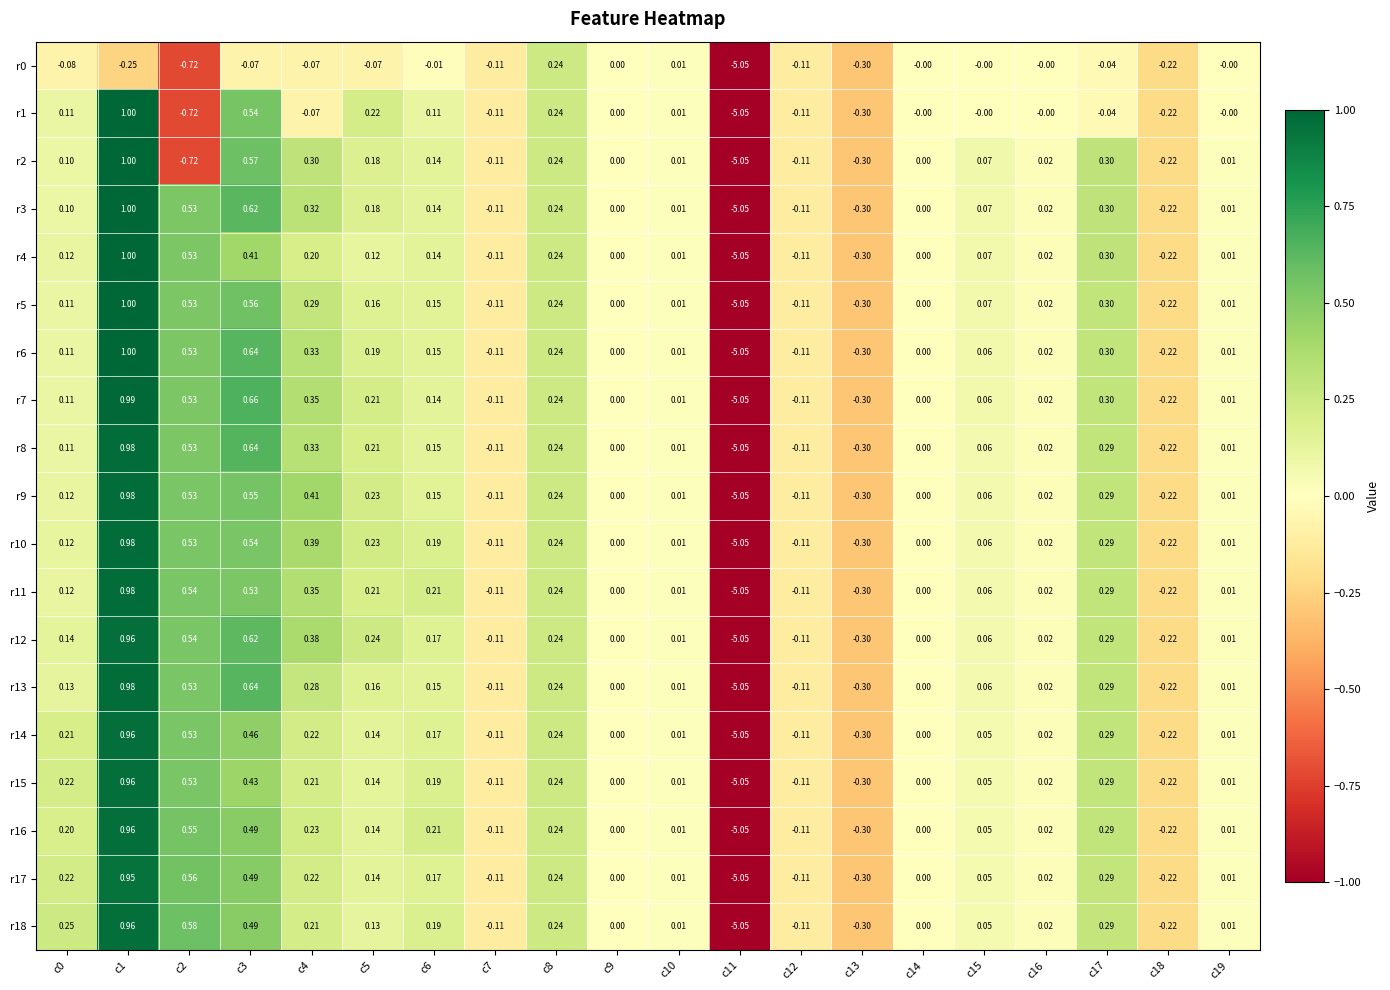

At which category is the sum across all series the highest?

c1